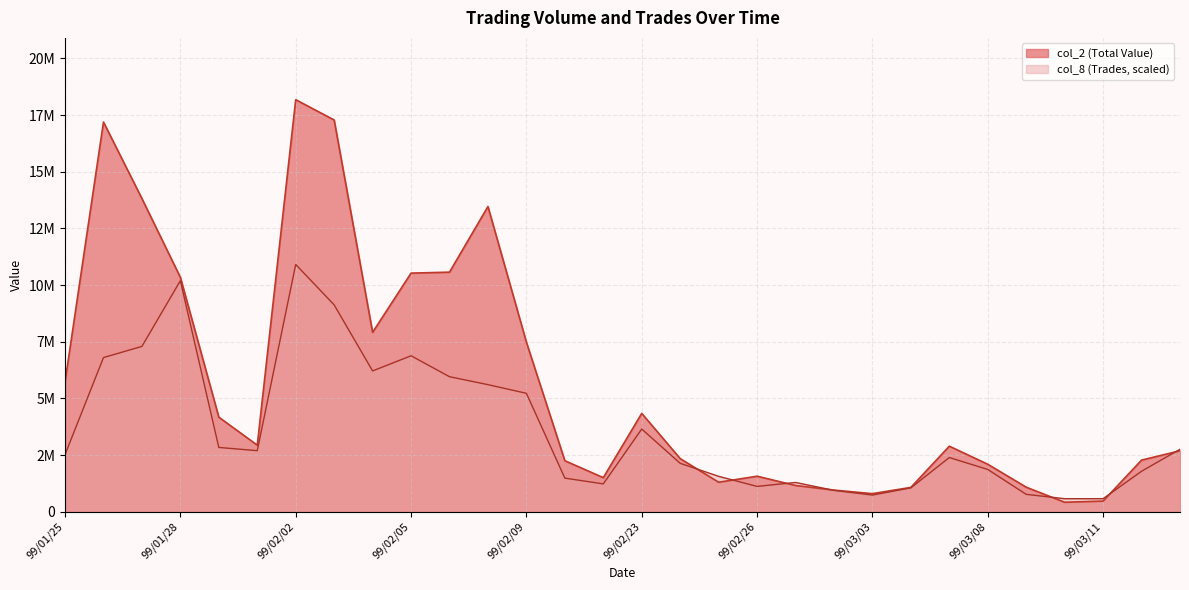

Between 99/02/10 and 99/02/03, which is larger?

99/02/03